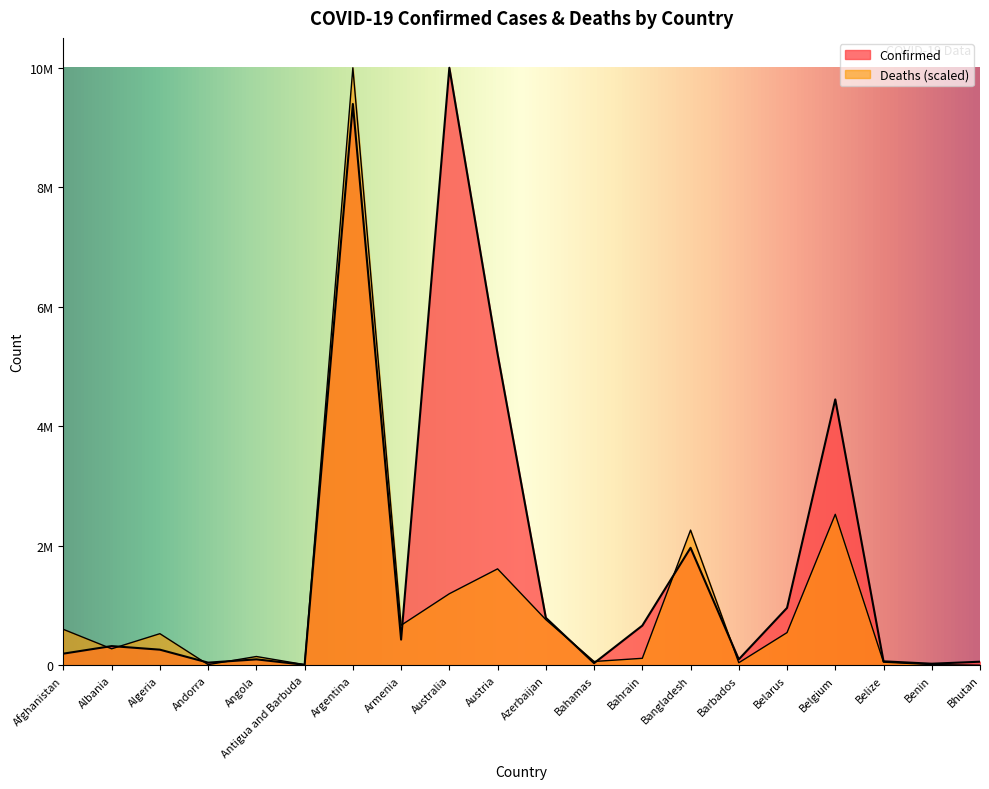

The value of Confirmed at Belgium is 1774606.7. True or false?

False